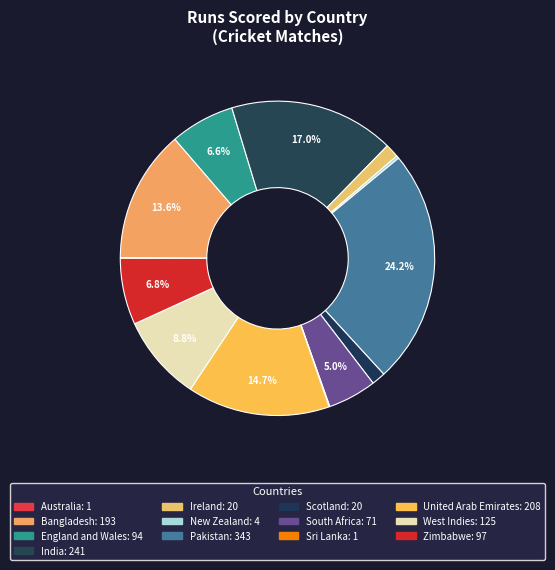

Does Ireland account for over 50% of the chart?

No